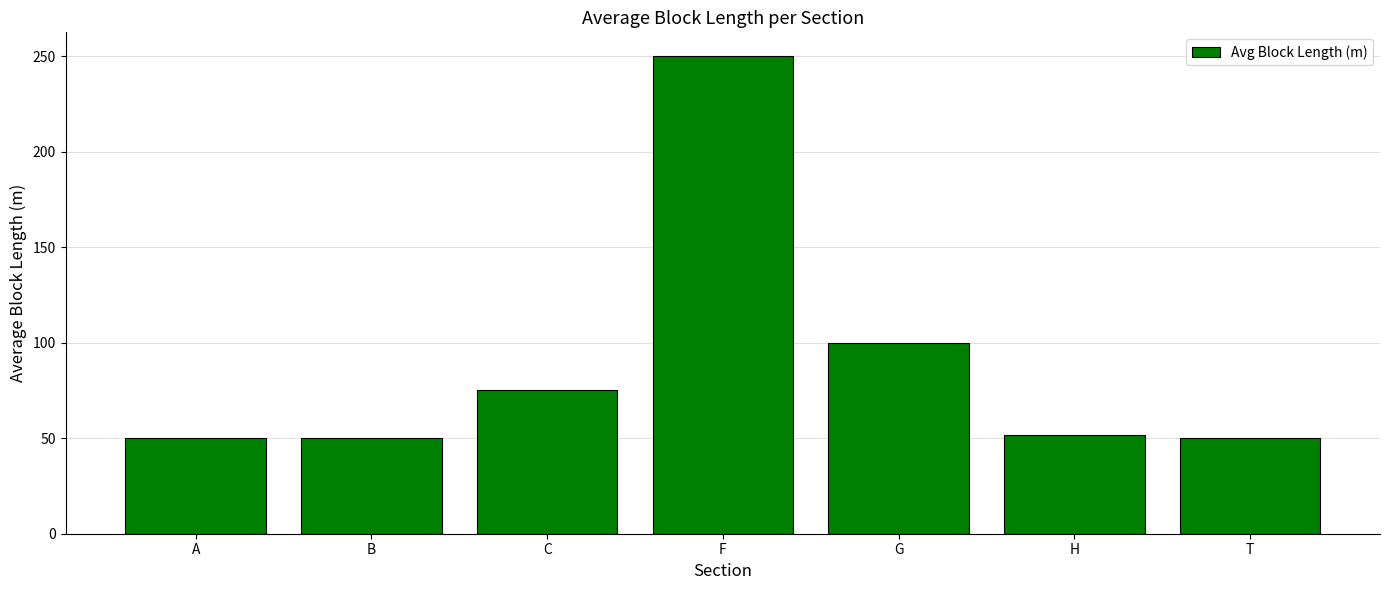

At which category does the chart reach its peak across all series?

F